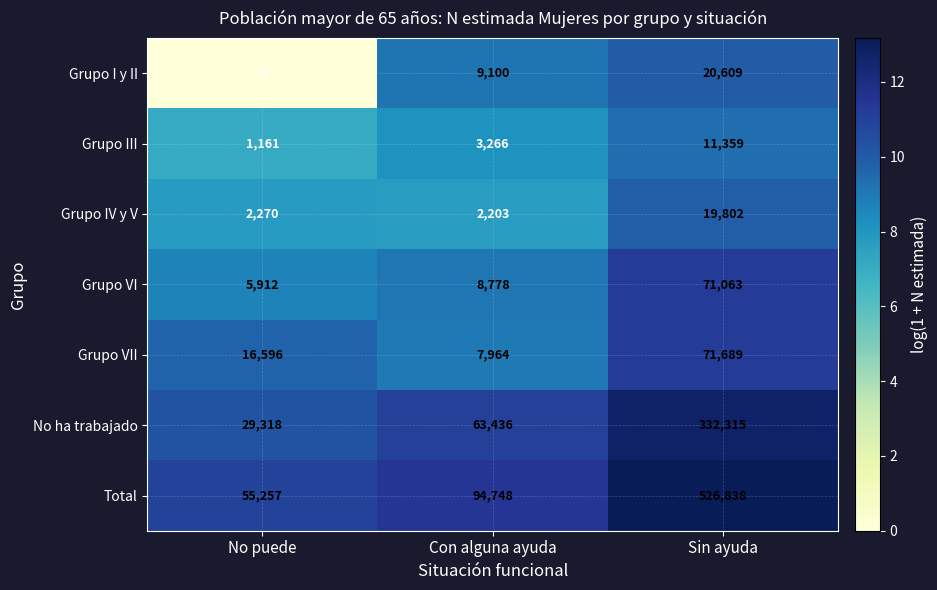

Rank the series at Con alguna ayuda from lowest to highest value.

Grupo IV y V, Grupo III, Grupo VII, Grupo VI, Grupo I y II, No ha trabajado, Total